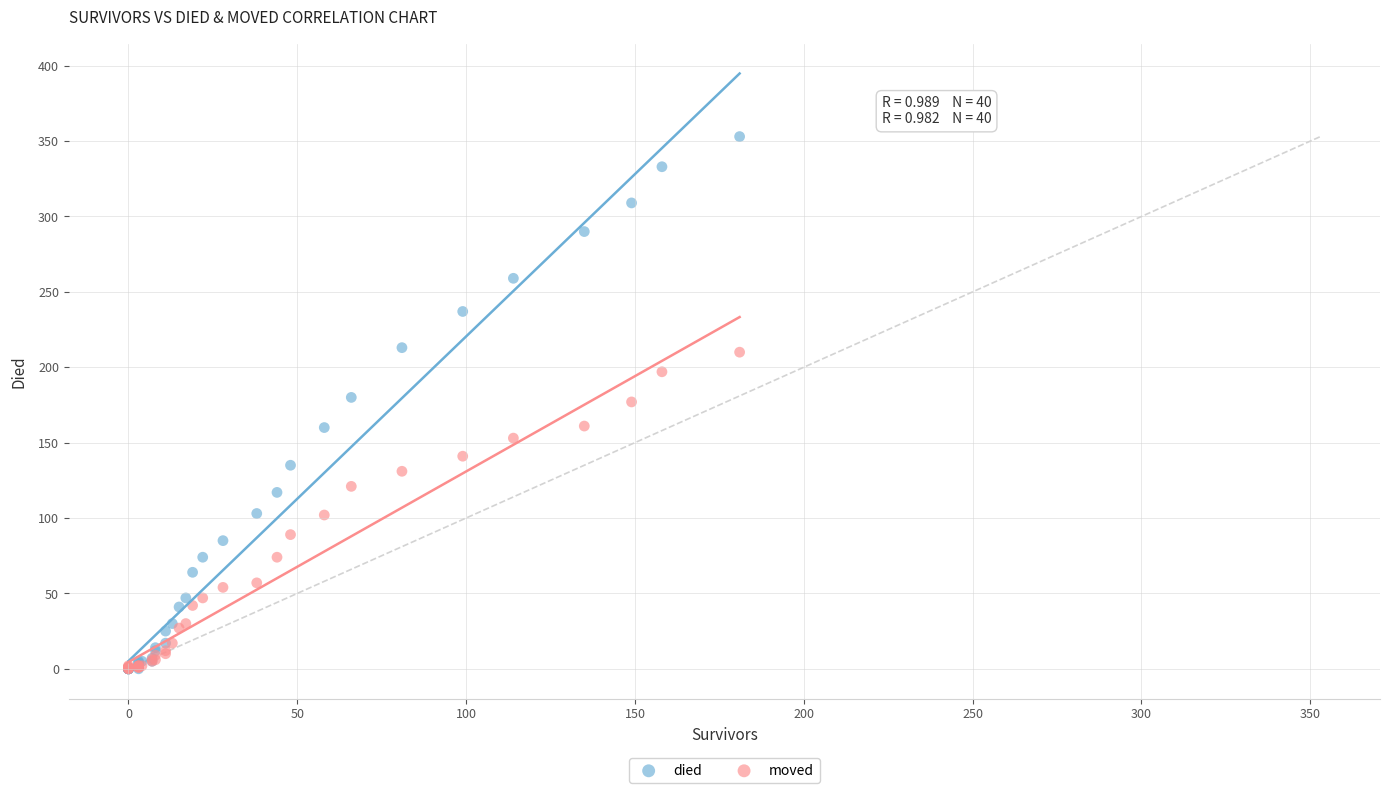

Which series contains the highest Y value?

died